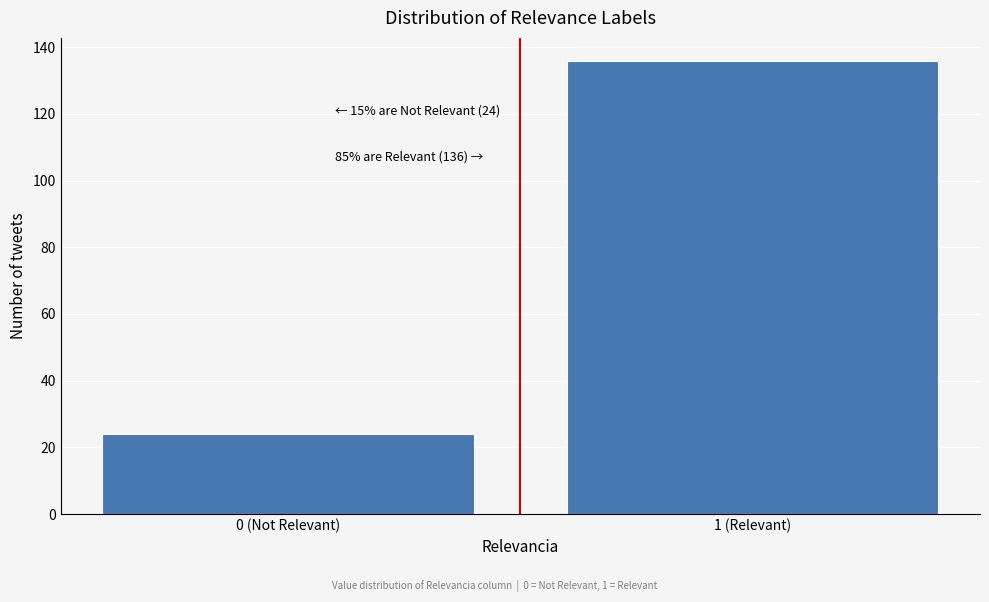

Reading left to right, transcribe all the data shown in this chart.

24	136